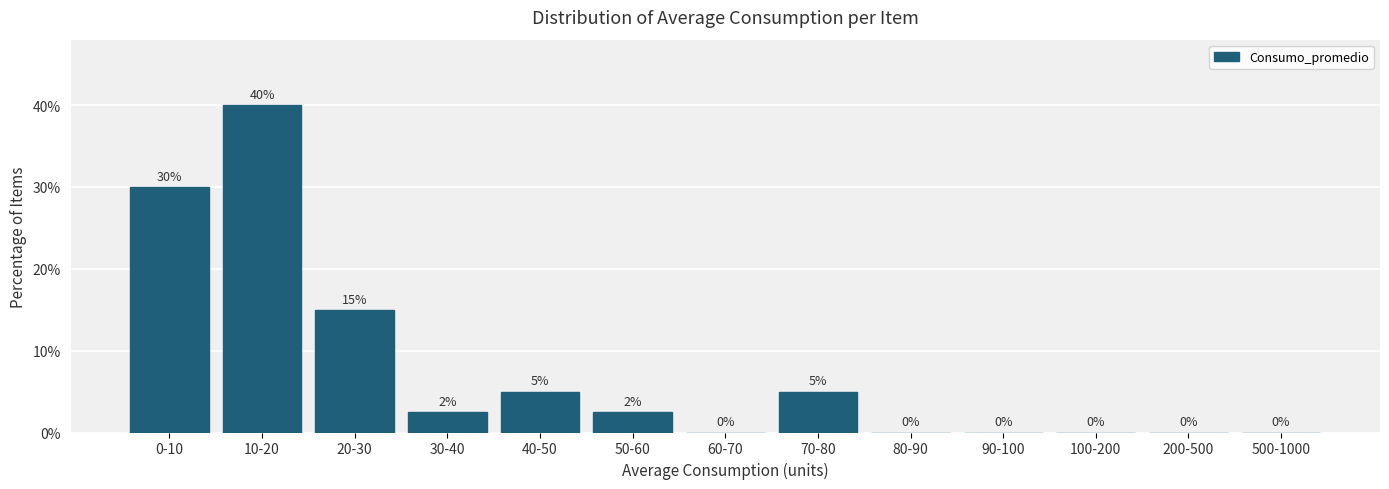

What is the greatest value displayed?

40.0